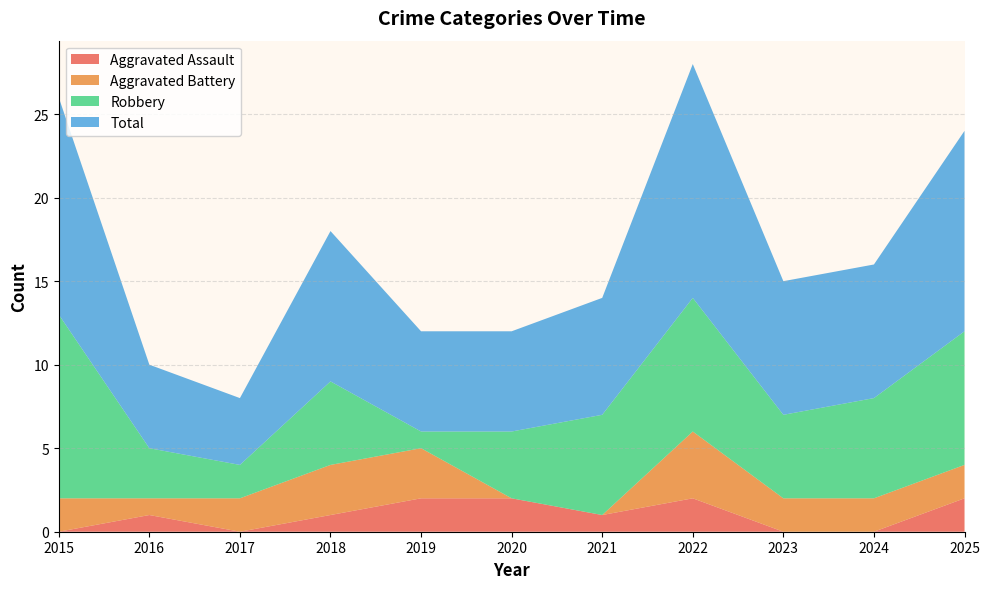

Reading left to right, what are all the values shown in this chart?

Aggravated Assault: 0	1	0	1	2	2	1	2	0	0	2
Aggravated Battery: 2	1	2	3	3	0	0	4	2	2	2
Robbery: 11	3	2	5	1	4	6	8	5	6	8
Total: 13	5	4	9	6	6	7	14	8	8	12